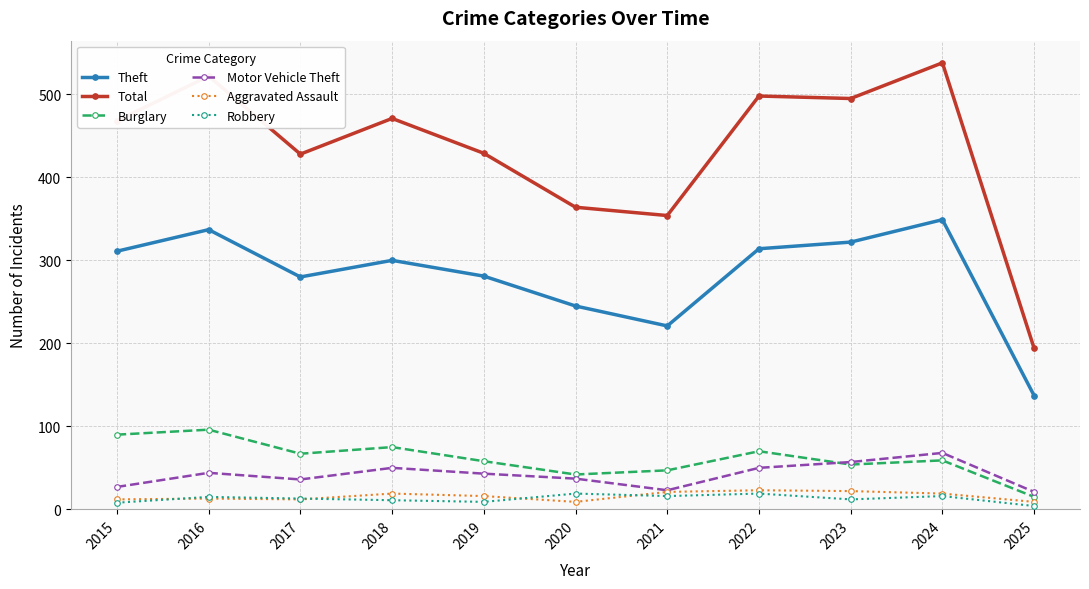

True or false: Robbery has a value of 11 at 2018.

True